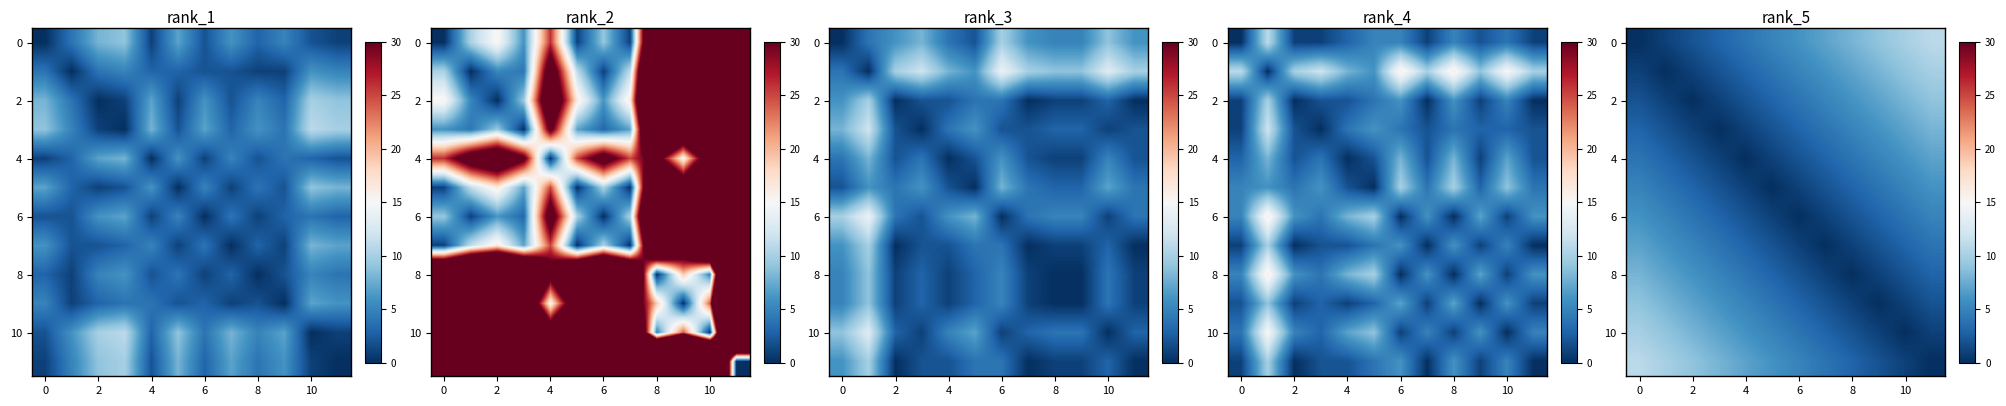

The value of 4 at 2 is 2. True or false?

True